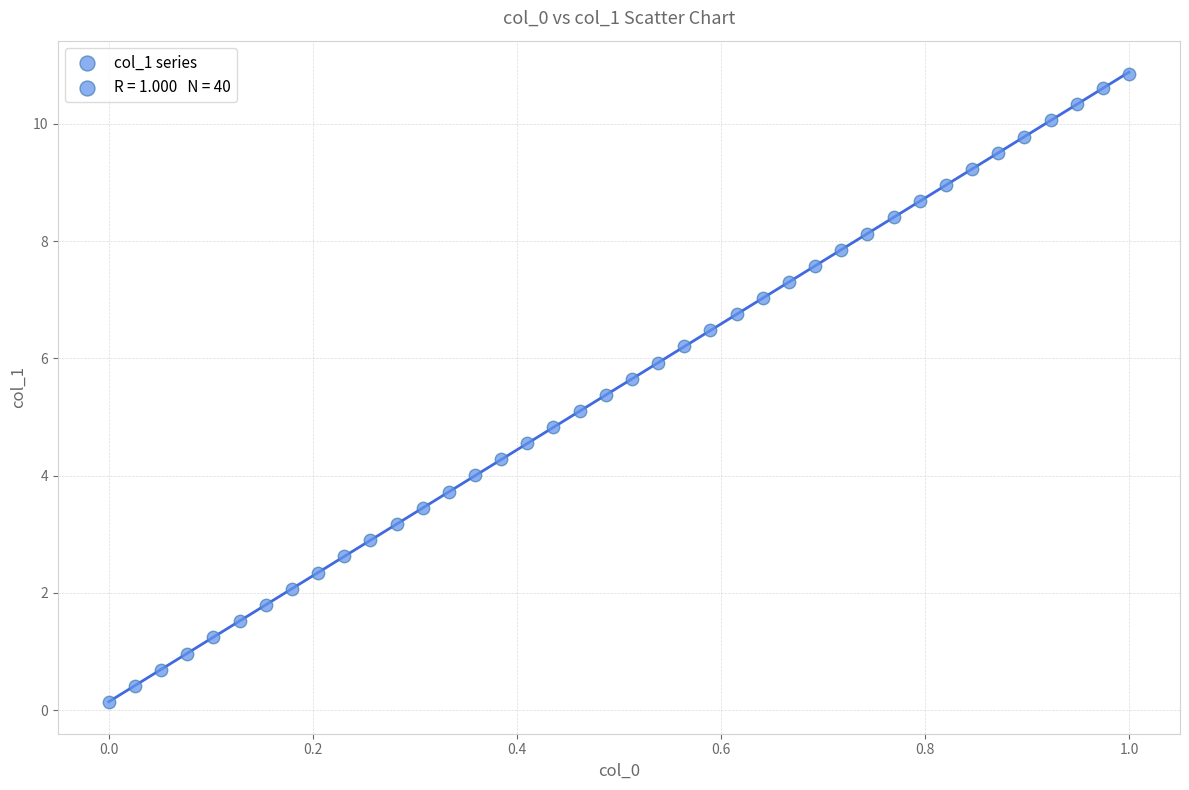

What is the range of X values (max minus min)?

1.0